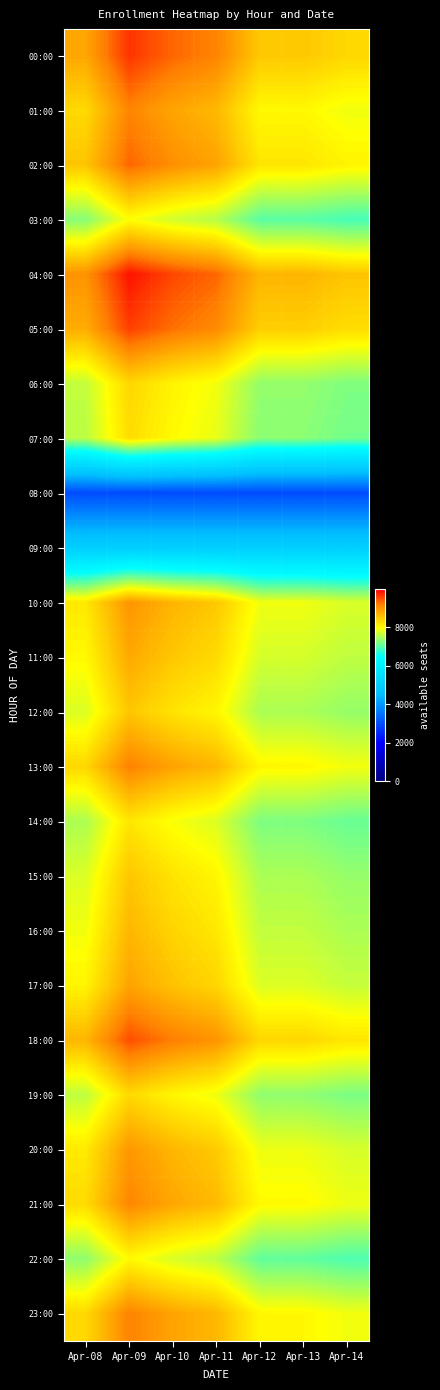

Reading left to right, list all the values displayed in this chart.

00:00: Apr-08=8818.4	Apr-09=9659.4	Apr-10=9340.2	Apr-11=9145.5	Apr-12=8499.4	Apr-13=8499.4	Apr-14=8356.5
01:00: Apr-08=8338.1	Apr-09=9133.3	Apr-10=8831.4	Apr-11=8647.4	Apr-12=8036.4	Apr-13=8036.4	Apr-14=7901.3
02:00: Apr-08=8531.9	Apr-09=9345.6	Apr-10=9036.7	Apr-11=8848.4	Apr-12=8223.3	Apr-13=8223.2	Apr-14=8085.0
03:00: Apr-08=7286.0	Apr-09=7980.9	Apr-10=7717.1	Apr-11=7556.3	Apr-12=7022.5	Apr-13=7022.4	Apr-14=6904.4
04:00: Apr-08=9006.4	Apr-09=9865.3	Apr-10=9539.3	Apr-11=9340.5	Apr-12=8680.6	Apr-13=8680.6	Apr-14=8534.6
05:00: Apr-08=8757.3	Apr-09=9592.5	Apr-10=9275.4	Apr-11=9082.1	Apr-12=8440.5	Apr-13=8440.5	Apr-14=8298.5
06:00: Apr-08=7633.5	Apr-09=8361.6	Apr-10=8085.2	Apr-11=7916.7	Apr-12=7357.4	Apr-13=7357.4	Apr-14=7233.7
07:00: Apr-08=7578.2	Apr-09=8301.0	Apr-10=8026.6	Apr-11=7859.4	Apr-12=7304.1	Apr-13=7304.1	Apr-14=7181.3
08:00: Apr-08=2999.7	Apr-09=2999.7	Apr-10=2999.7	Apr-11=2999.7	Apr-12=2999.7	Apr-13=2999.7	Apr-14=2999.7
09:00: Apr-08=4999.5	Apr-09=4999.5	Apr-10=4999.5	Apr-11=4999.5	Apr-12=4999.5	Apr-13=4999.5	Apr-14=4999.5
10:00: Apr-08=8199.7	Apr-09=8981.7	Apr-10=8684.8	Apr-11=8503.9	Apr-12=7903.1	Apr-13=7903.0	Apr-14=7770.2
11:00: Apr-08=8031.5	Apr-09=8797.5	Apr-10=8506.7	Apr-11=8329.4	Apr-12=7741.0	Apr-13=7740.9	Apr-14=7610.8
12:00: Apr-08=7776.5	Apr-09=8518.2	Apr-10=8236.6	Apr-11=8065.0	Apr-12=7495.2	Apr-13=7495.2	Apr-14=7369.1
13:00: Apr-08=8357.5	Apr-09=9154.6	Apr-10=8852.0	Apr-11=8667.6	Apr-12=8055.2	Apr-13=8055.2	Apr-14=7919.7
14:00: Apr-08=7501.5	Apr-09=8217.0	Apr-10=7945.4	Apr-11=7779.8	Apr-12=7230.2	Apr-13=7230.1	Apr-14=7108.6
15:00: Apr-08=7778.1	Apr-09=8520.0	Apr-10=8238.4	Apr-11=8066.7	Apr-12=7496.8	Apr-13=7496.8	Apr-14=7370.7
16:00: Apr-08=7912.6	Apr-09=8667.3	Apr-10=8380.8	Apr-11=8206.2	Apr-12=7626.4	Apr-13=7626.4	Apr-14=7498.1
17:00: Apr-08=8075.2	Apr-09=8845.4	Apr-10=8553.0	Apr-11=8374.8	Apr-12=7783.1	Apr-13=7783.1	Apr-14=7652.2
18:00: Apr-08=8671.6	Apr-09=9498.6	Apr-10=9184.7	Apr-11=8993.3	Apr-12=8357.9	Apr-13=8357.9	Apr-14=8217.4
19:00: Apr-08=7610.6	Apr-09=8336.4	Apr-10=8060.9	Apr-11=7892.9	Apr-12=7335.3	Apr-13=7335.2	Apr-14=7211.9
20:00: Apr-08=8180.6	Apr-09=8960.8	Apr-10=8664.6	Apr-11=8484.1	Apr-12=7884.7	Apr-13=7884.7	Apr-14=7752.1
21:00: Apr-08=8322.3	Apr-09=9116.0	Apr-10=8814.7	Apr-11=8631.0	Apr-12=8021.3	Apr-13=8021.2	Apr-14=7886.3
22:00: Apr-08=7332.9	Apr-09=8032.3	Apr-10=7766.8	Apr-11=7604.9	Apr-12=7067.7	Apr-13=7067.6	Apr-14=6948.8
23:00: Apr-08=8349.7	Apr-09=9146.0	Apr-10=8843.8	Apr-11=8659.5	Apr-12=8047.7	Apr-13=8047.6	Apr-14=7912.3